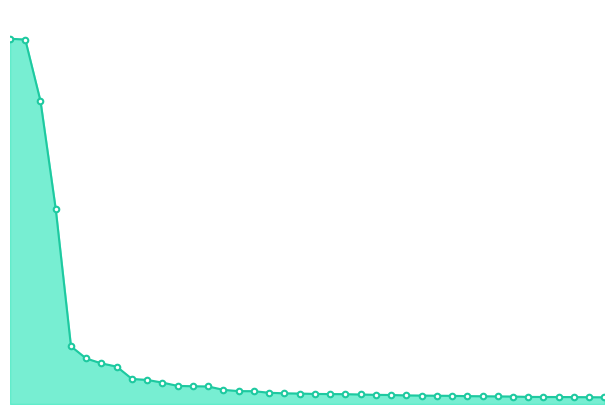

At which label does the data first exceed 186?

1